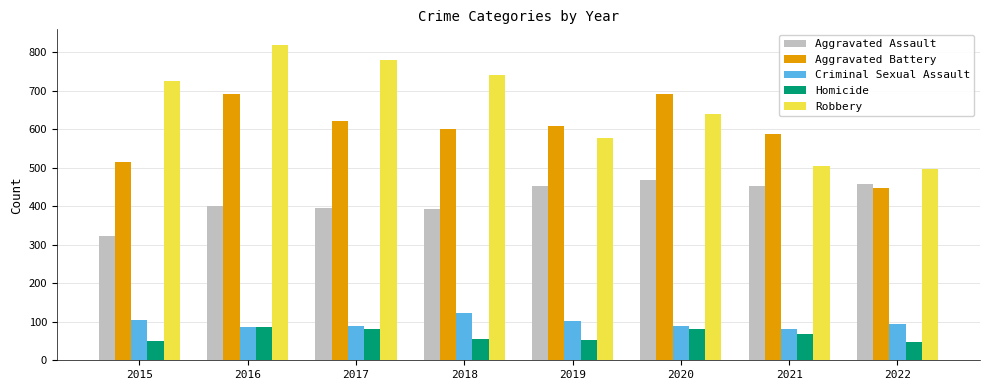

At which category is the sum across all series the highest?

2016